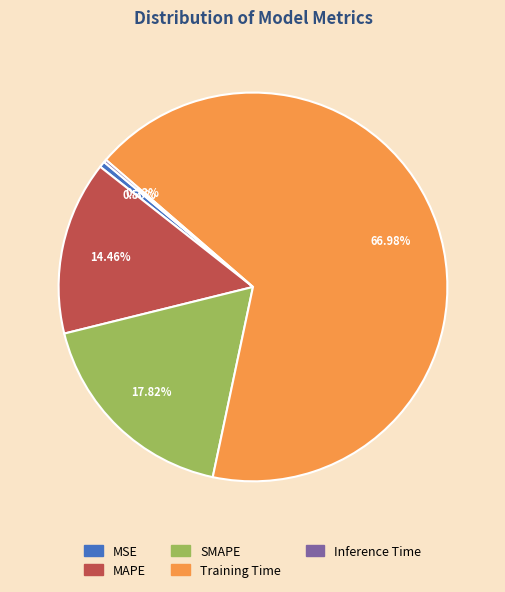

Is it true that MAPE is 14% of the pie?

True